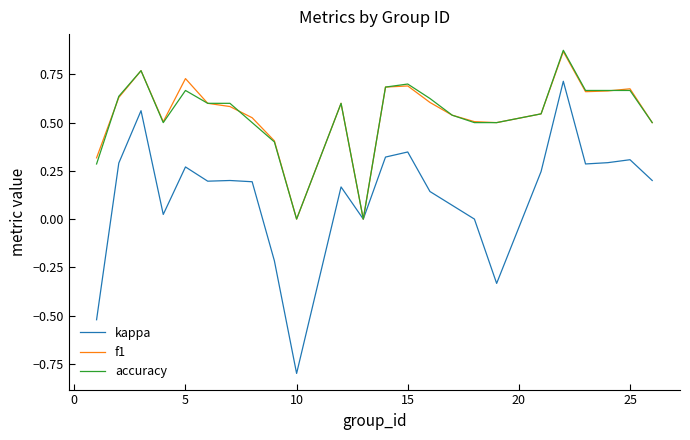

What is the smallest value displayed?

-0.8